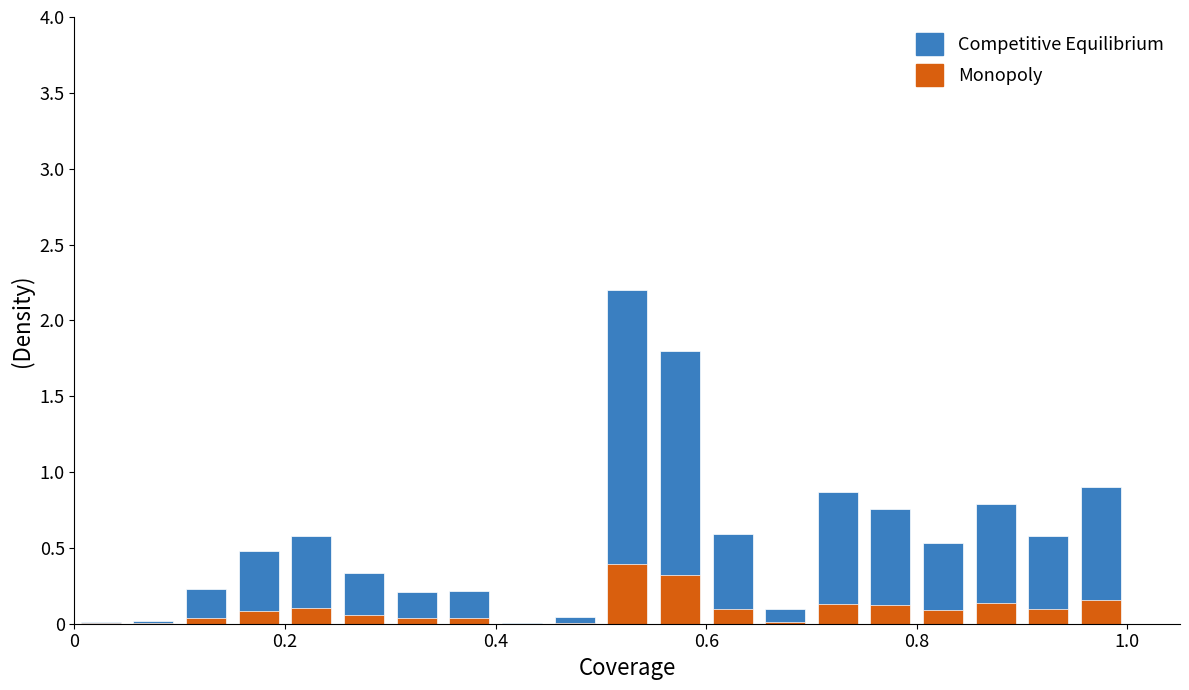

What are all the series names shown in the legend?

col_1 (Competitive Equilibrium), col_2 (Monopoly)